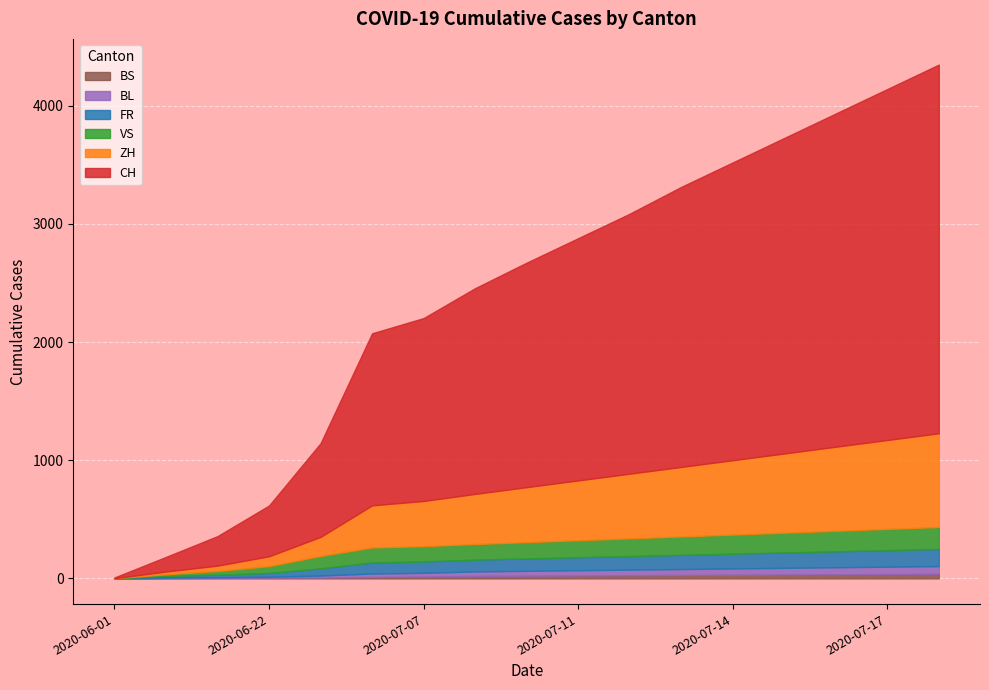

The value of ZH at 2020-08-24 is 740. True or false?

True